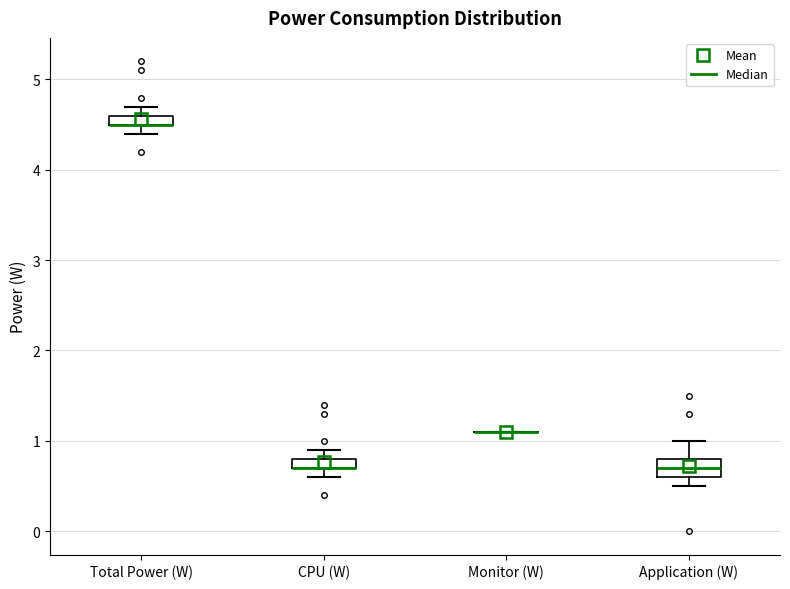

Where does the upper whisker of the box for Application (W) end on the y-axis? The values are not printed on the chart, so give them approximately, as read against the axis.

1.0